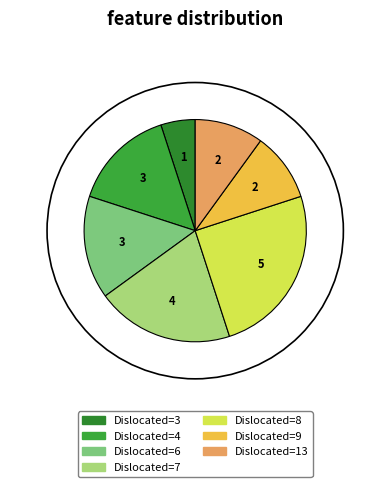

How many slices are in this pie chart?

7